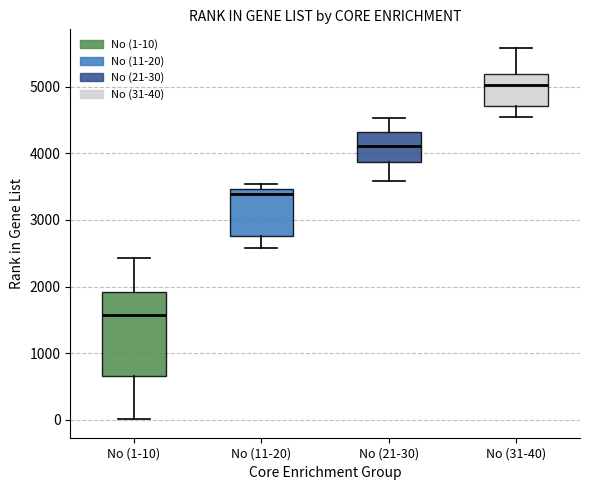

Which box's median line is the lowest?

No (1-10)